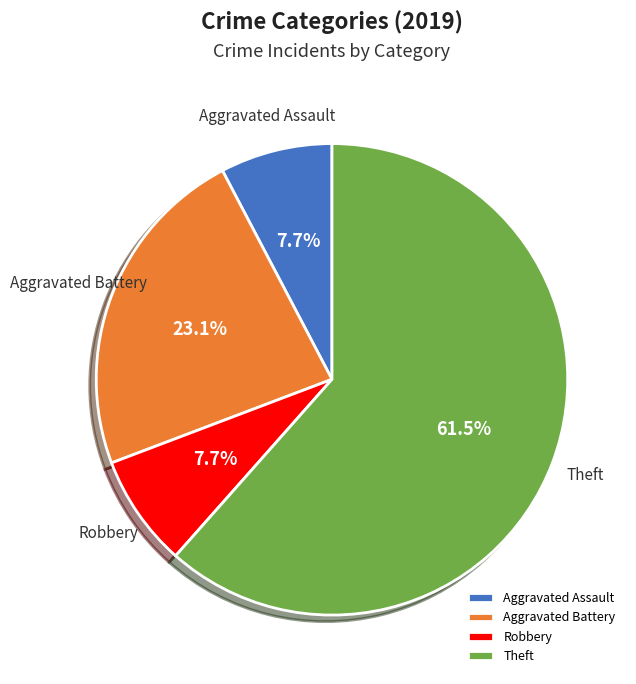

The Aggravated Assault slice represents 1% of the pie. True or false?

False